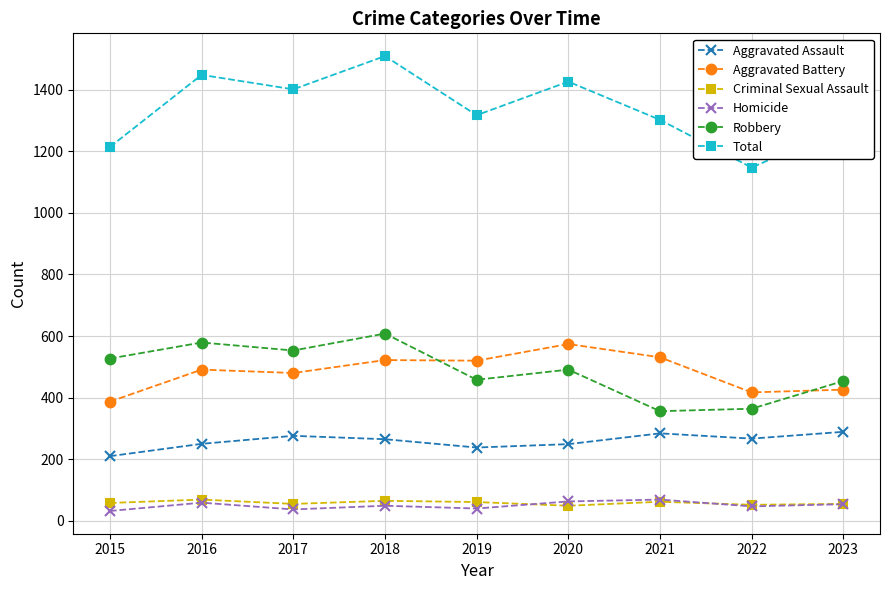

What are all the series names shown in the legend?

Aggravated Assault, Aggravated Battery, Criminal Sexual Assault, Homicide, Robbery, Total